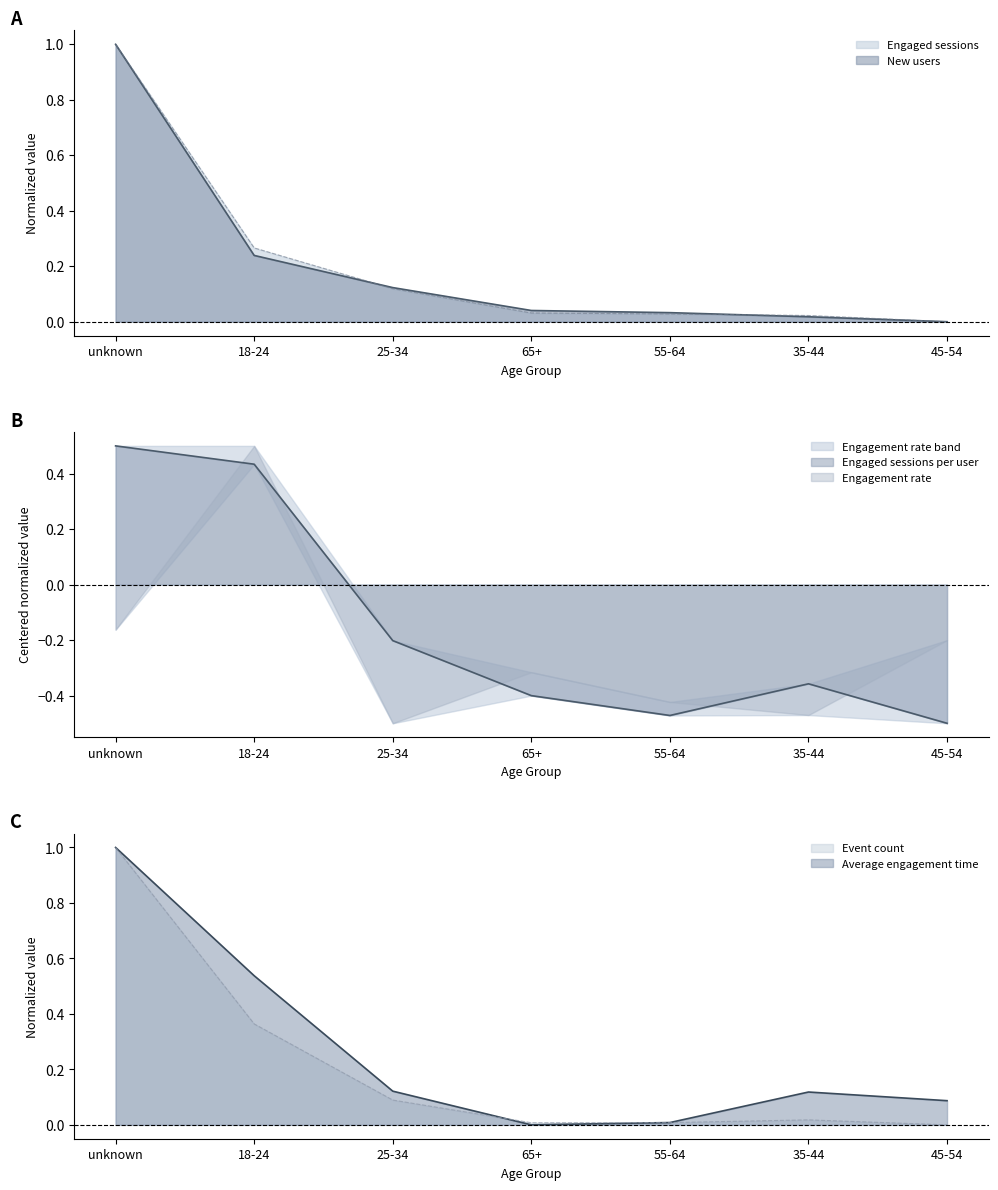

At which category does Event count reach its first local valley?

65+